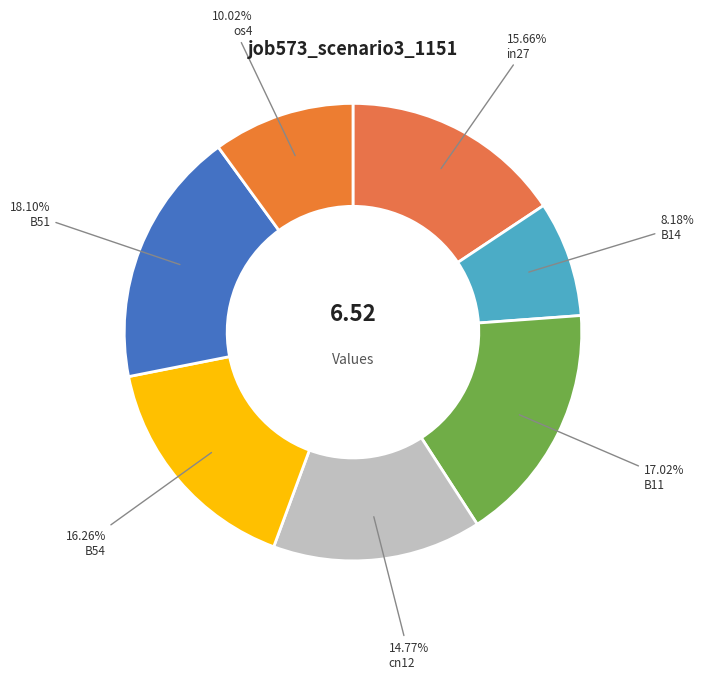

Count the number of slices in the pie.

7